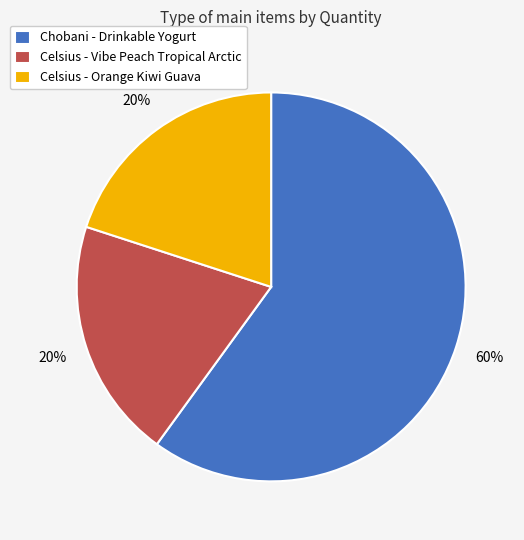

What is the ratio of the value at Celsius - Vibe Peach Tropical Arctic to the value at Celsius - Orange Kiwi Guava?

1.0